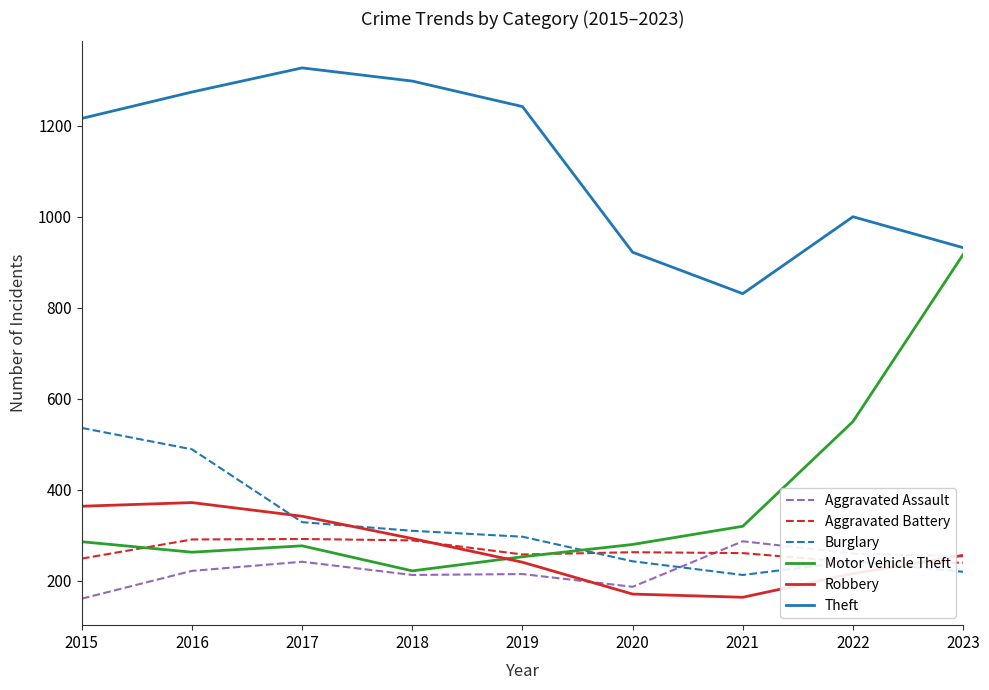

True or false: Theft has a value of 1216 at 2015.

True